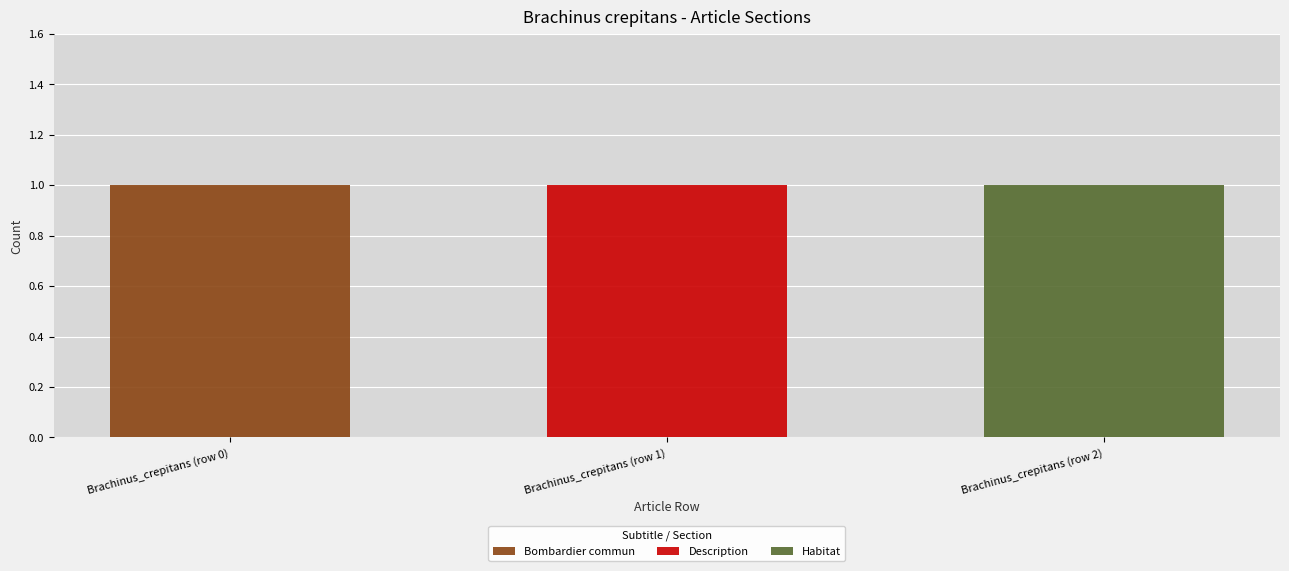

The Bombardier commun series shows 0 at Brachinus_crepitans (row 1). True or false?

True